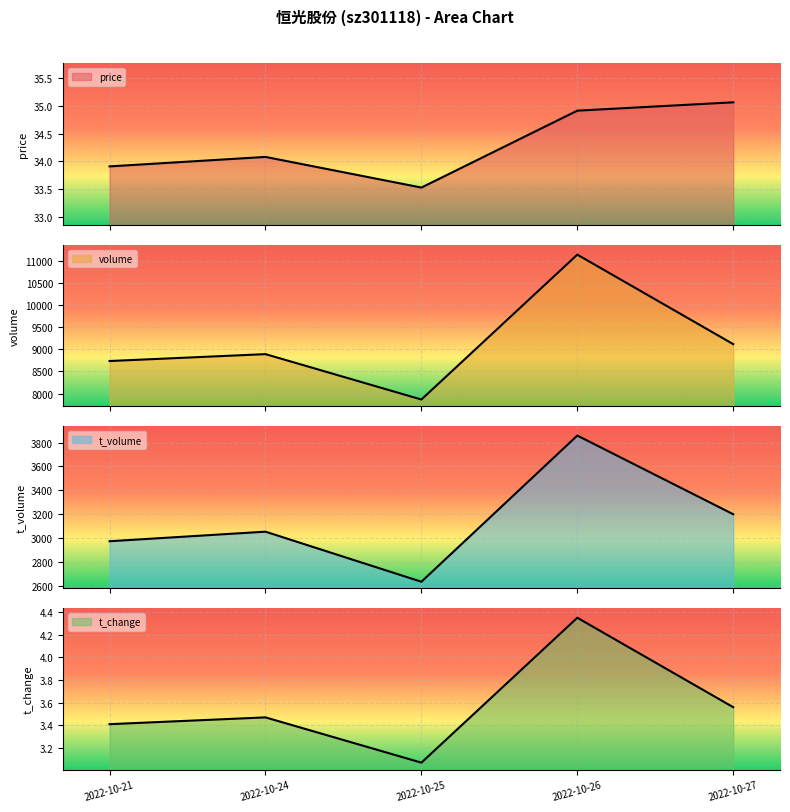

Which series has the widest spread of values?

volume